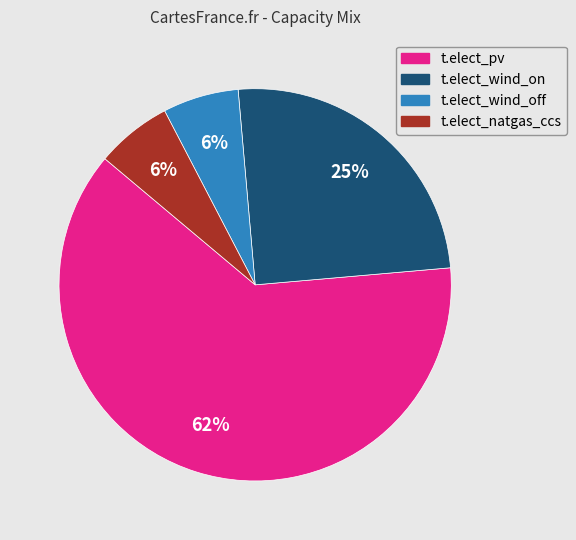

What percentage is the t.elect_wind_on slice, to the nearest percent?

25%